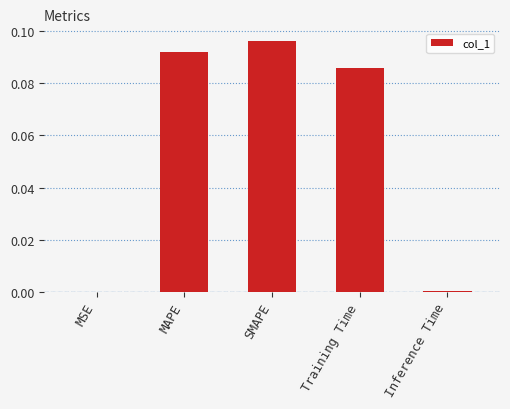

Which label corresponds to the largest value in the chart?

SMAPE